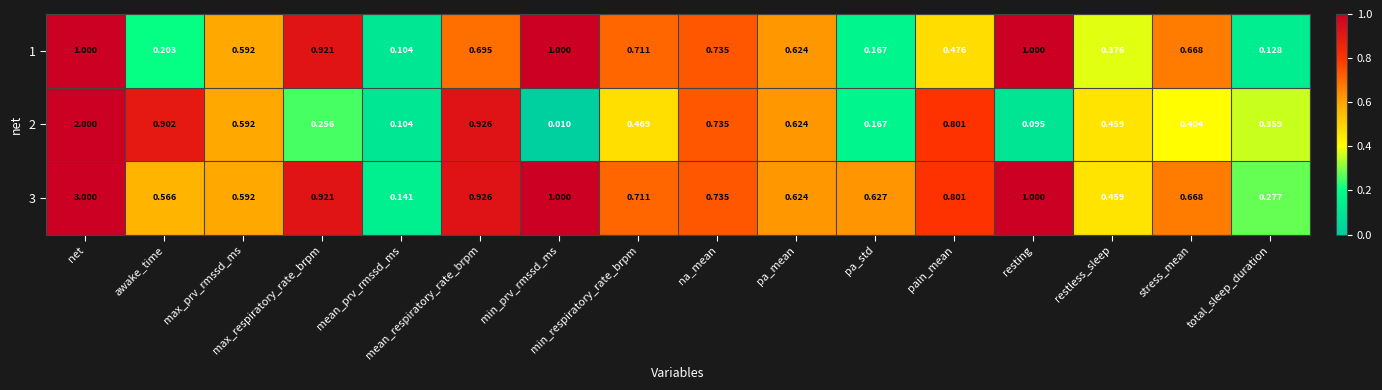

Rank the series at na_mean from lowest to highest value.

1, 2, 3